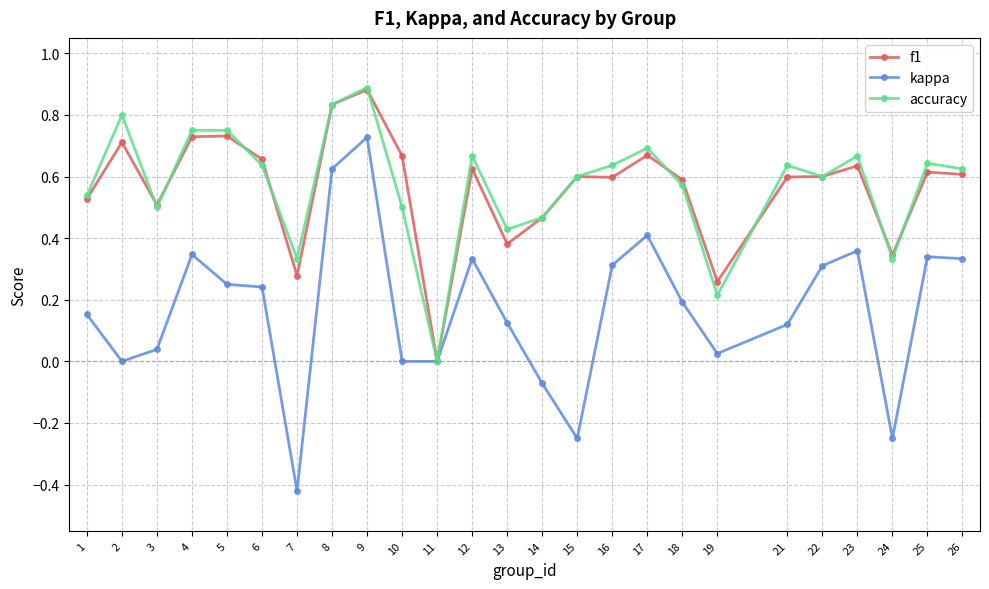

At which category is the sum across all series the highest?

9